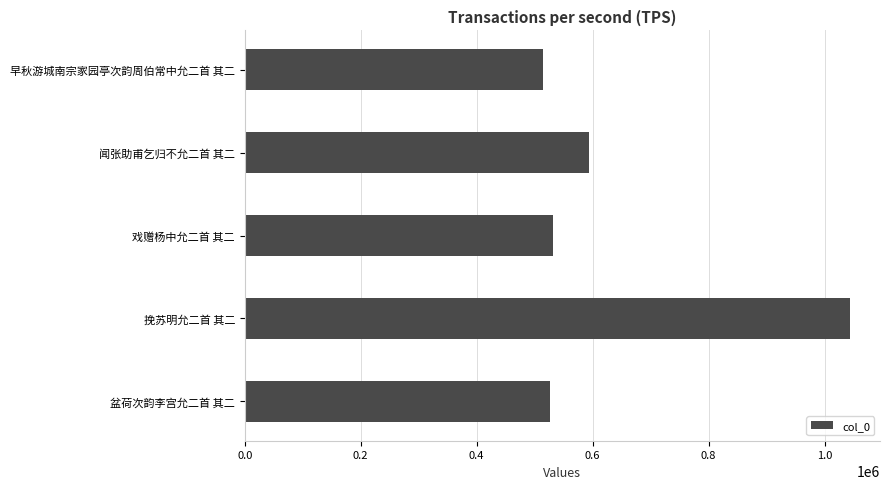

What is the ratio of the value at 戏赠杨中允二首 其二 to the value at 闻张助甫乞归不允二首 其二?

0.9